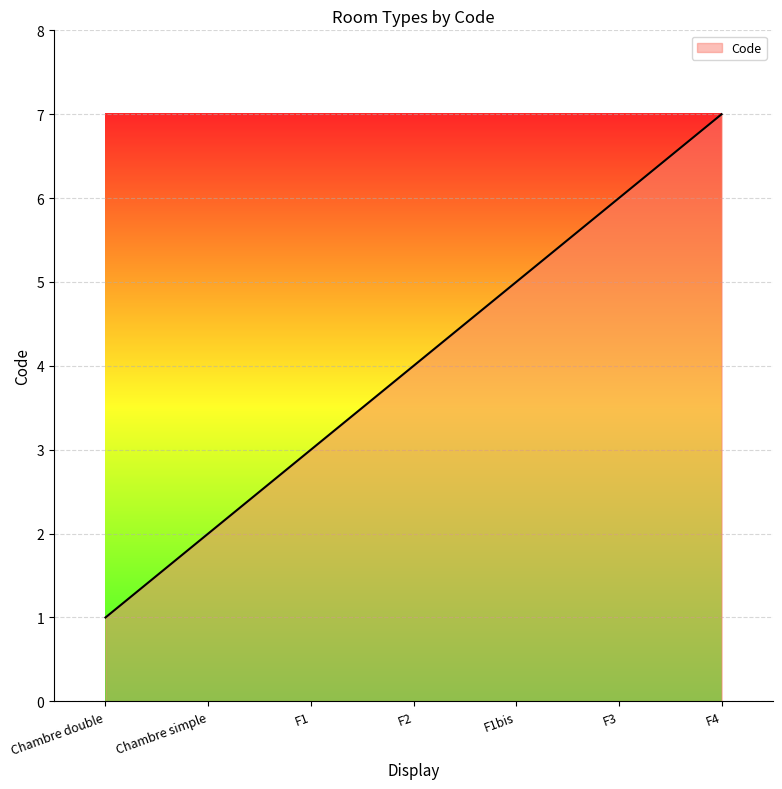

Reading right to left, extract all data points from this chart.

F4=7	F3=6	F1bis=5	F2=4	F1=3	Chambre simple=2	Chambre double=1